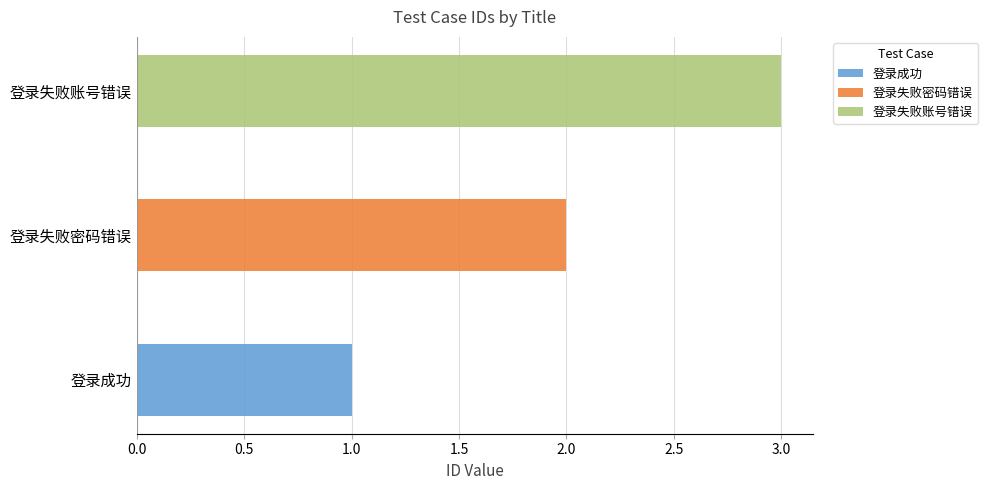

How many data points are above 2?

1